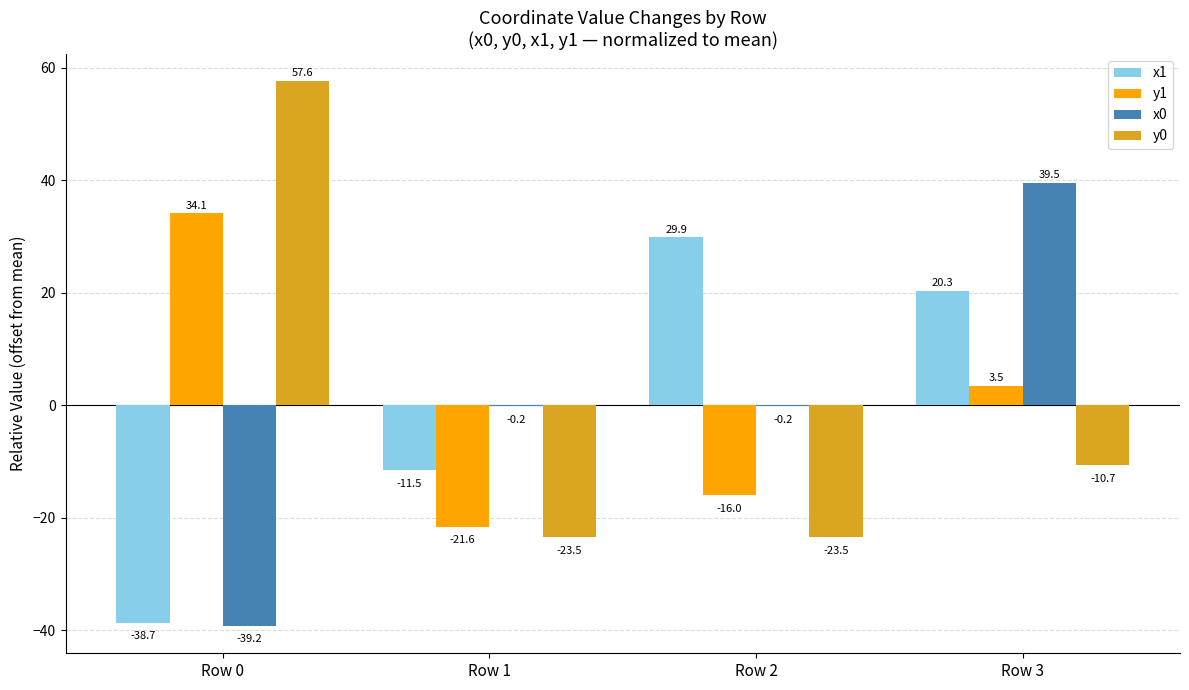

What is the greatest value displayed?

57.6